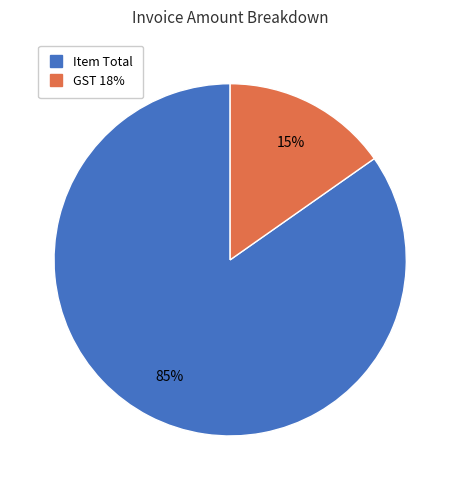

Is it true that GST 18% is 15% of the pie?

True